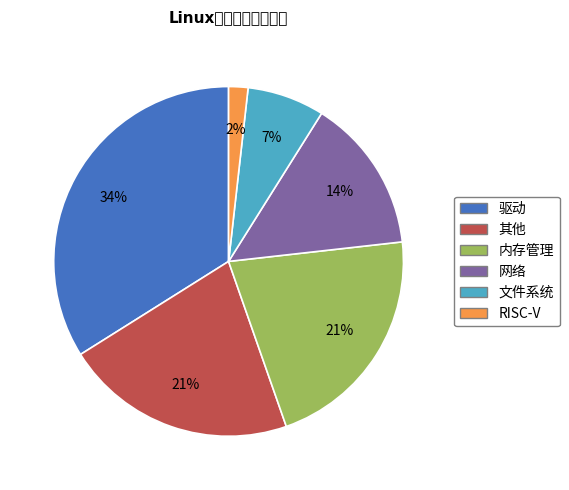

Combined, what portion of the pie is 内存管理 and 网络?

35.7%